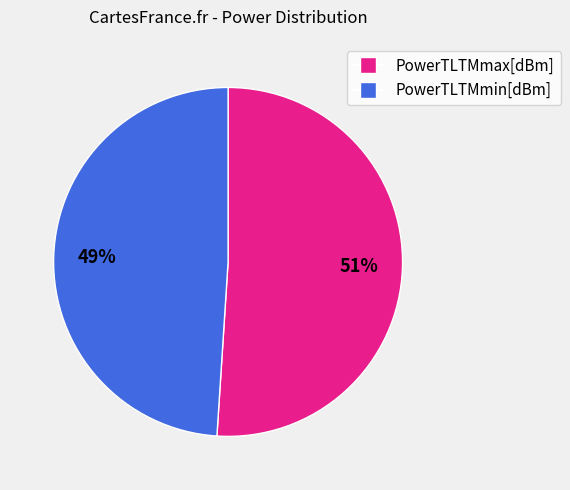

Which slice represents more than half of the pie?

PowerTLTMmax[dBm]